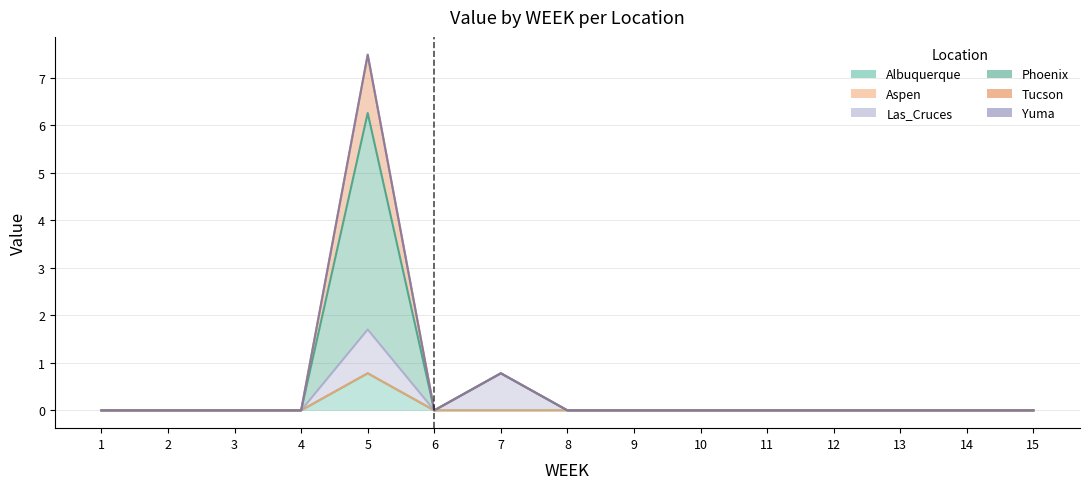

How many interior local valleys does the Tucson series have?

1